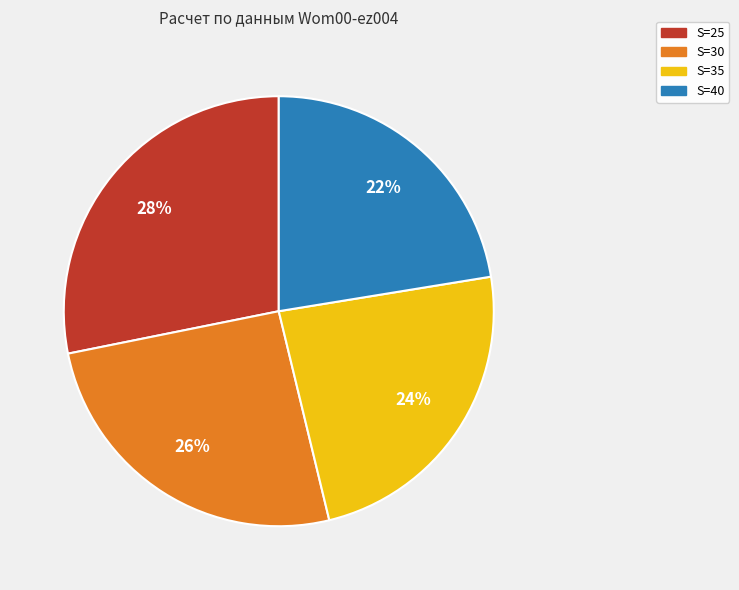

Rank the categories by value from lowest to highest.

S=40, S=35, S=30, S=25